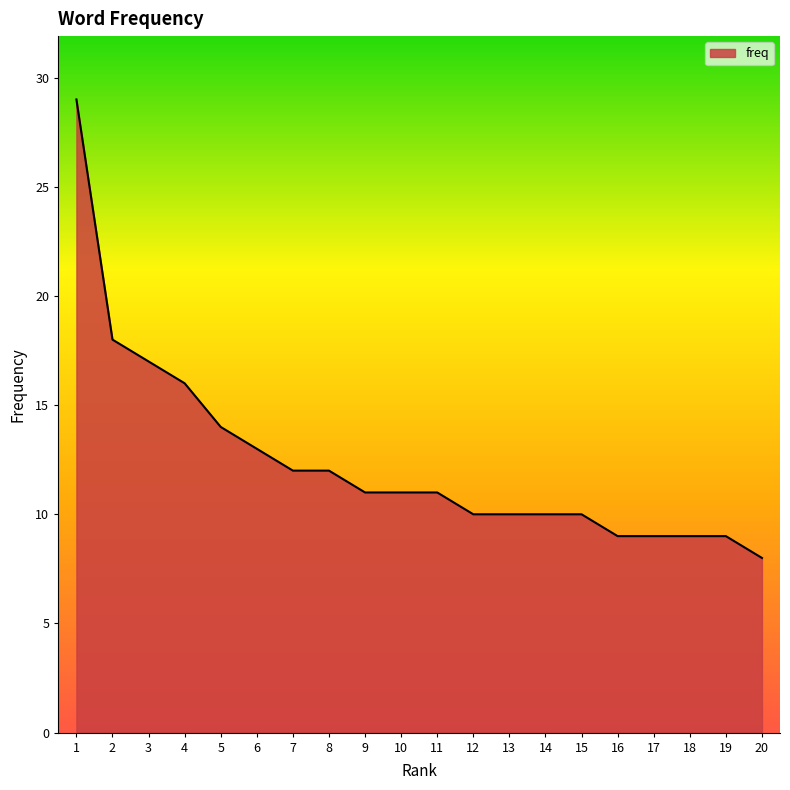

What is the change in value from 9 to 20?

-3